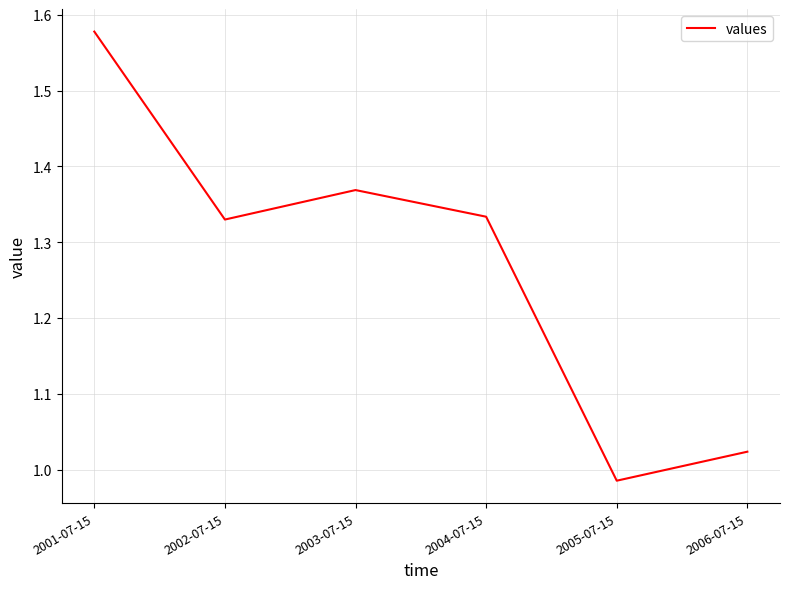

True or false: the data has more than 0 interior local peaks.

True